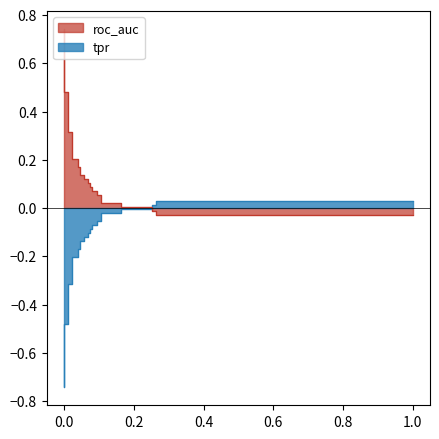

What is the difference between the maximum and minimum values?

0.8